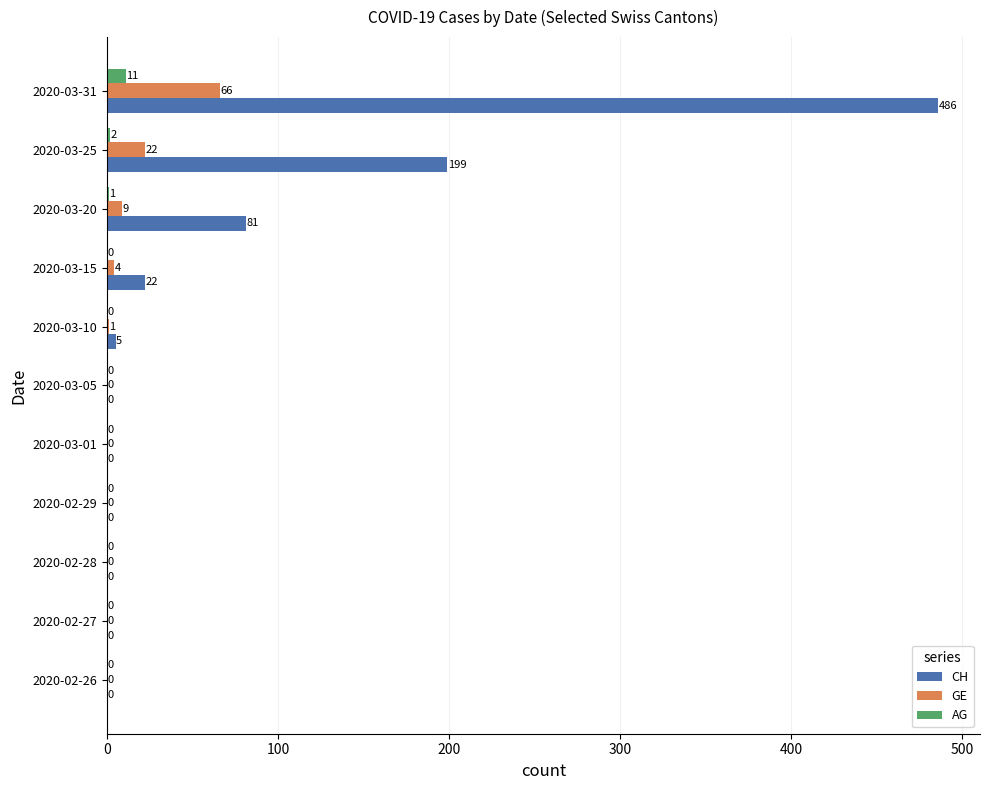

What is the sum of all CH values?

793